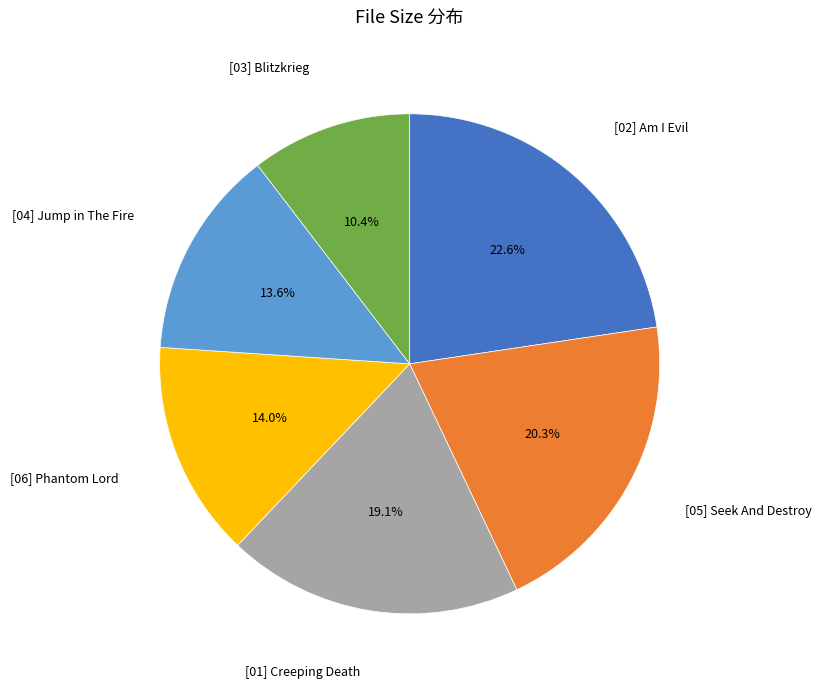

How many segments does this pie chart have?

6